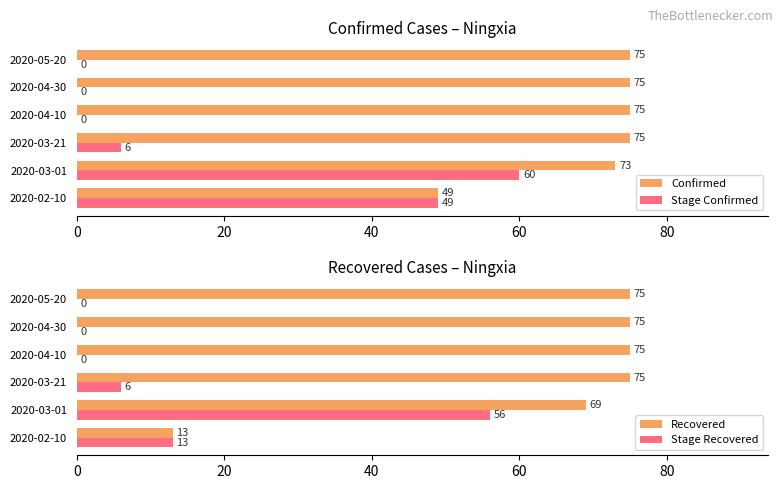

What is the maximum value for Stage Confirmed?

60